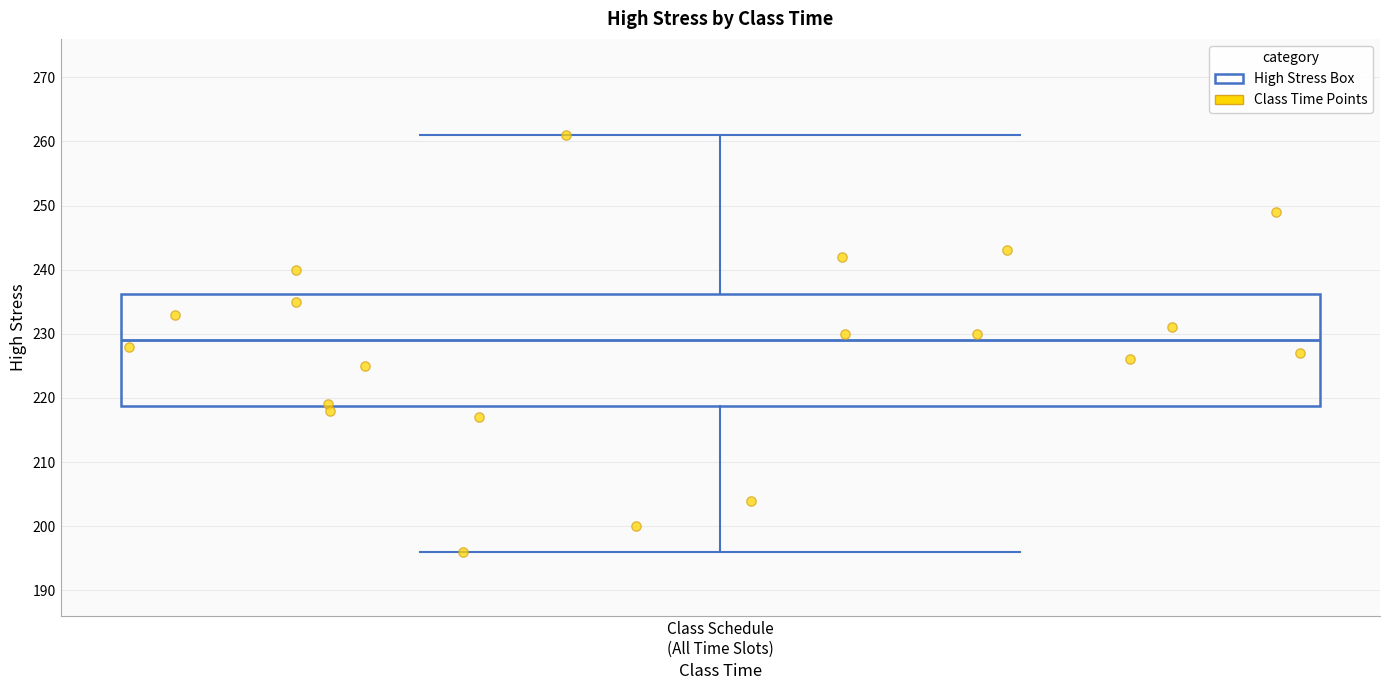

Read this box plot against the y-axis: the position of the median line, the range covered by the box, and the ends of both whiskers. The values are not printed on the chart, so give them approximately, as read against the axis.

median 229, box 219 to 236, whiskers 196 to 261